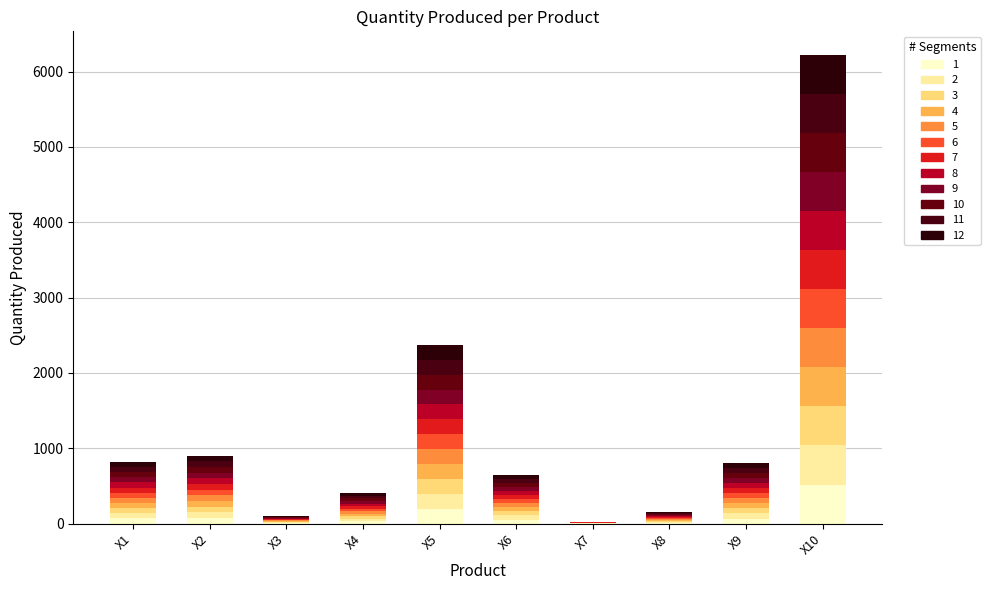

Are the bars grouped side by side (vs. stacked)?

No